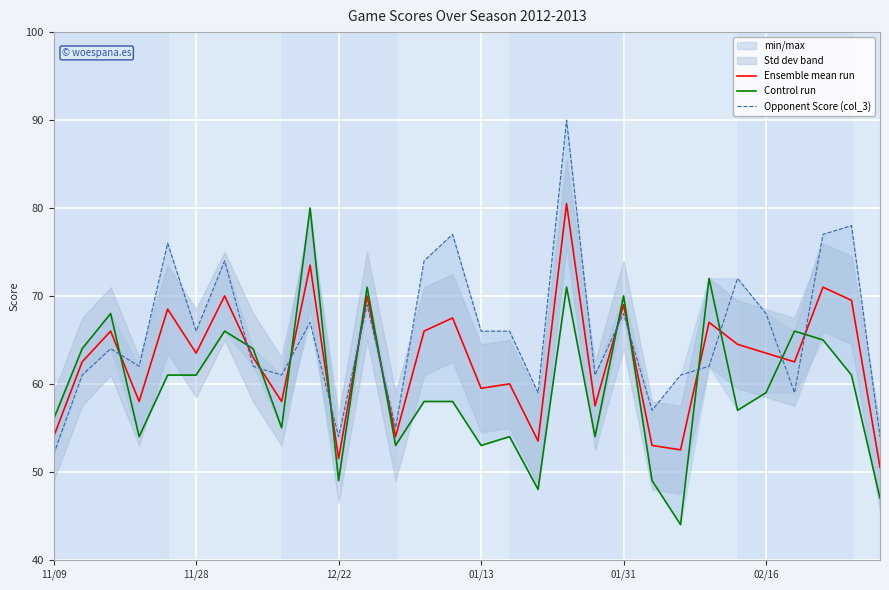

Reading left to right, list all the values displayed in this chart.

Ensemble mean run: 54.0	62.5	66.0	58.0	68.5	63.5	70.0	63.0	58.0	73.5	51.5	70.0	54.0	66.0	67.5	59.5	60.0	53.5	80.5	57.5	69.0	53.0	52.5	67.0	64.5	63.5	62.5	71.0	69.5	50.5
Control run: 56.0	64.0	68.0	54.0	61.0	61.0	66.0	64.0	55.0	80.0	49.0	71.0	53.0	58.0	58.0	53.0	54.0	48.0	71.0	54.0	70.0	49.0	44.0	72.0	57.0	59.0	66.0	65.0	61.0	47.0
Opponent Score (col_3): 52.0	61.0	64.0	62.0	76.0	66.0	74.0	62.0	61.0	67.0	54.0	69.0	55.0	74.0	77.0	66.0	66.0	59.0	90.0	61.0	68.0	57.0	61.0	62.0	72.0	68.0	59.0	77.0	78.0	54.0